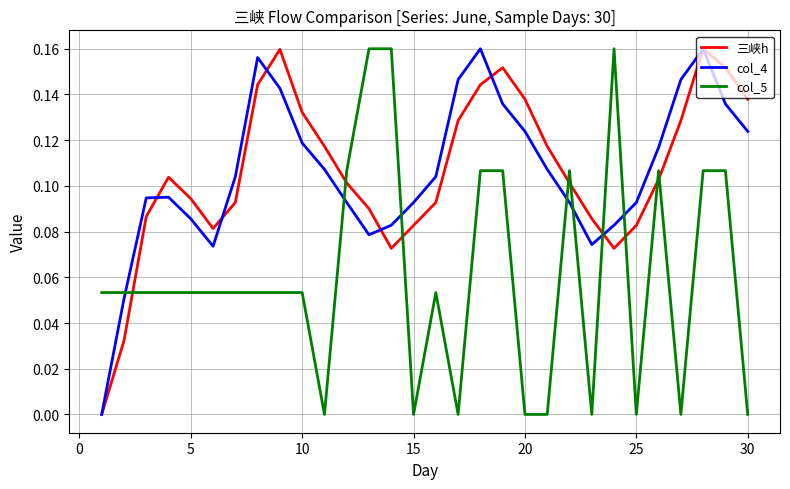

Count the col_4 values in the range 0 to 1.

30